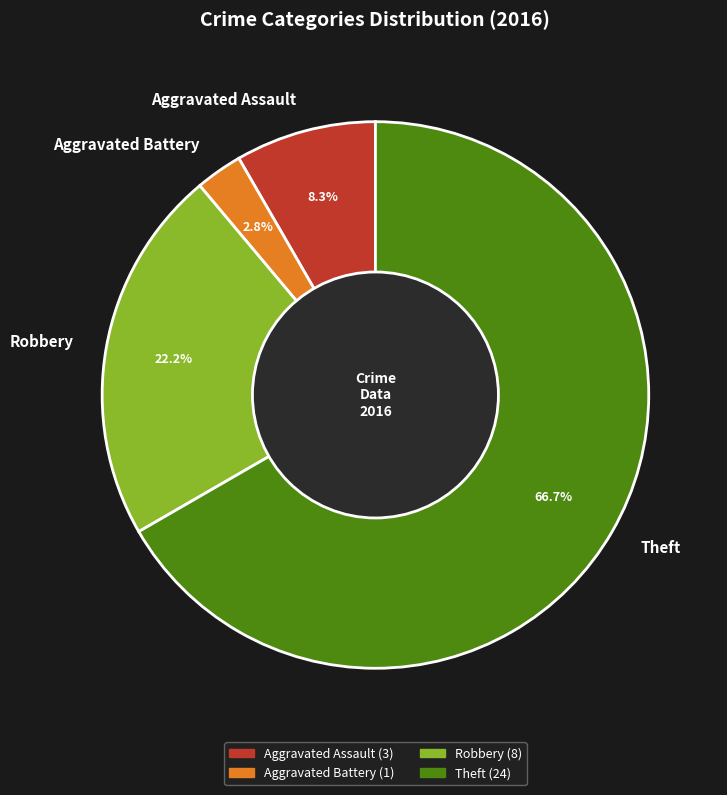

What percentage is NOT represented by Robbery?

77.8%